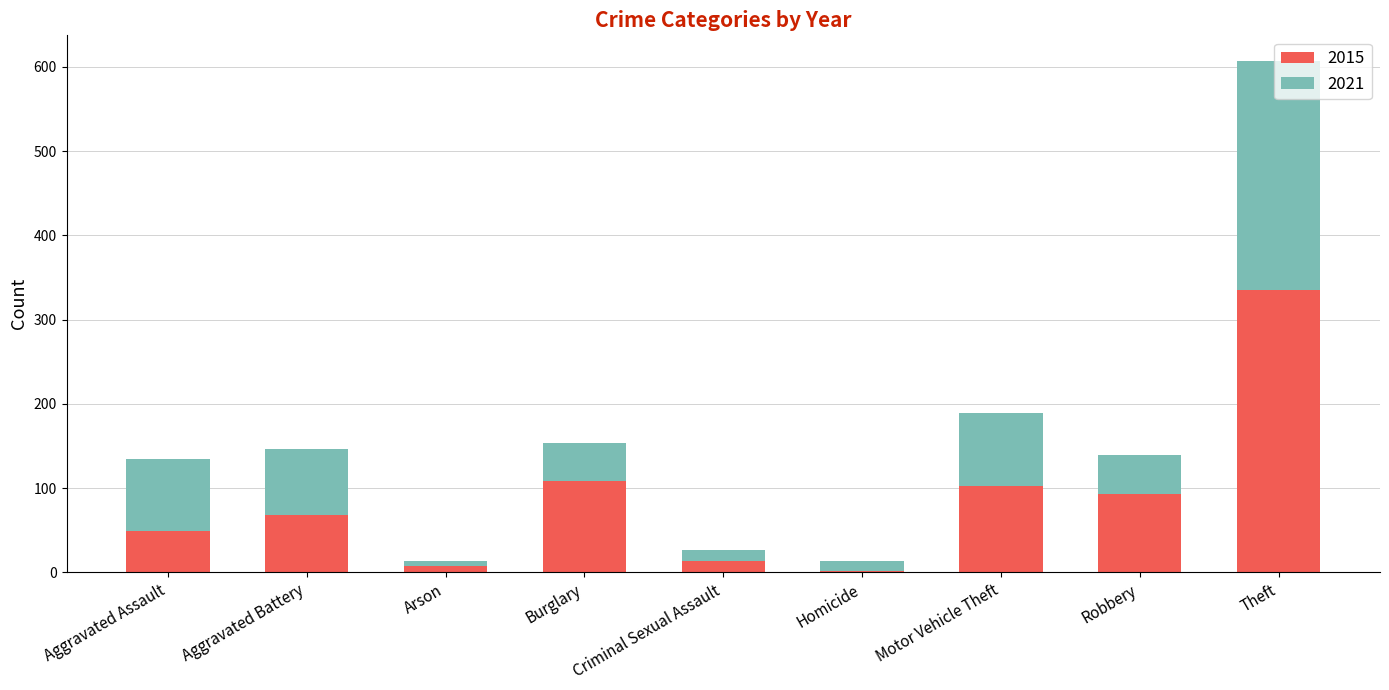

What is the highest value of the 2015 series?

335